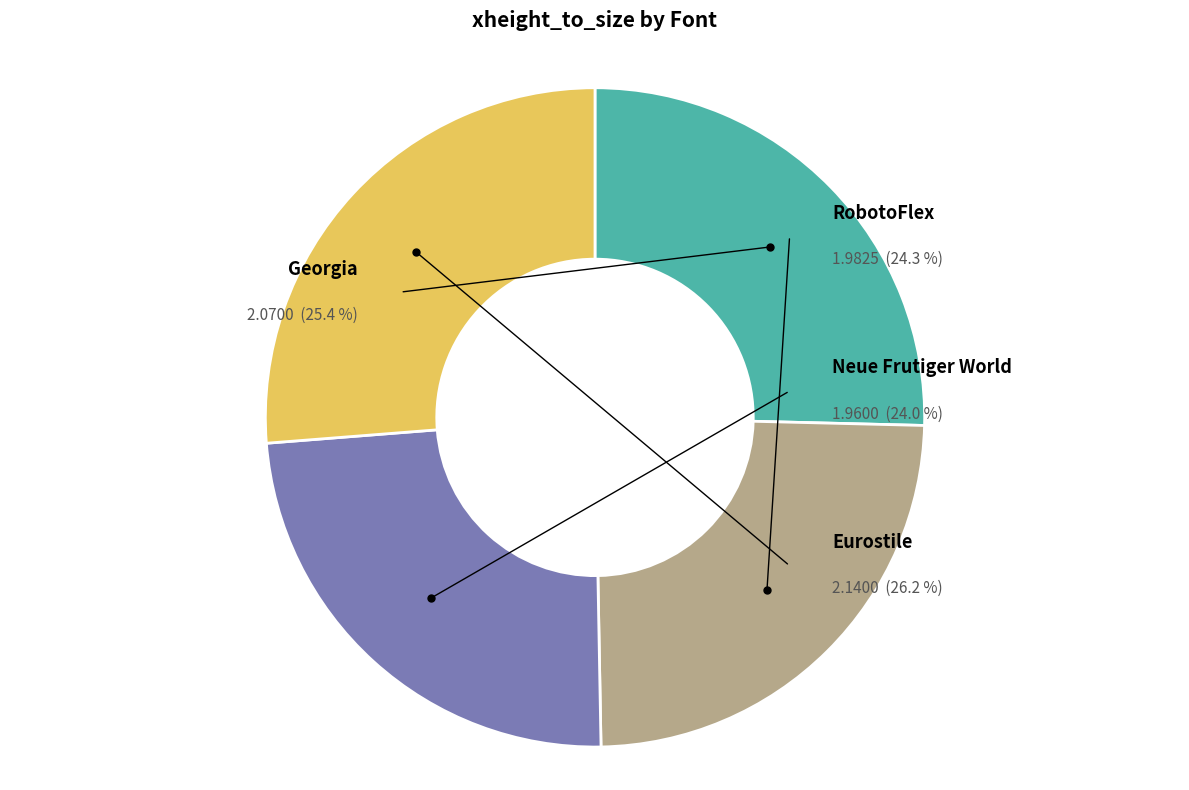

Rank the categories by value from lowest to highest.

Neue Frutiger World, RobotoFlex, Georgia, Eurostile